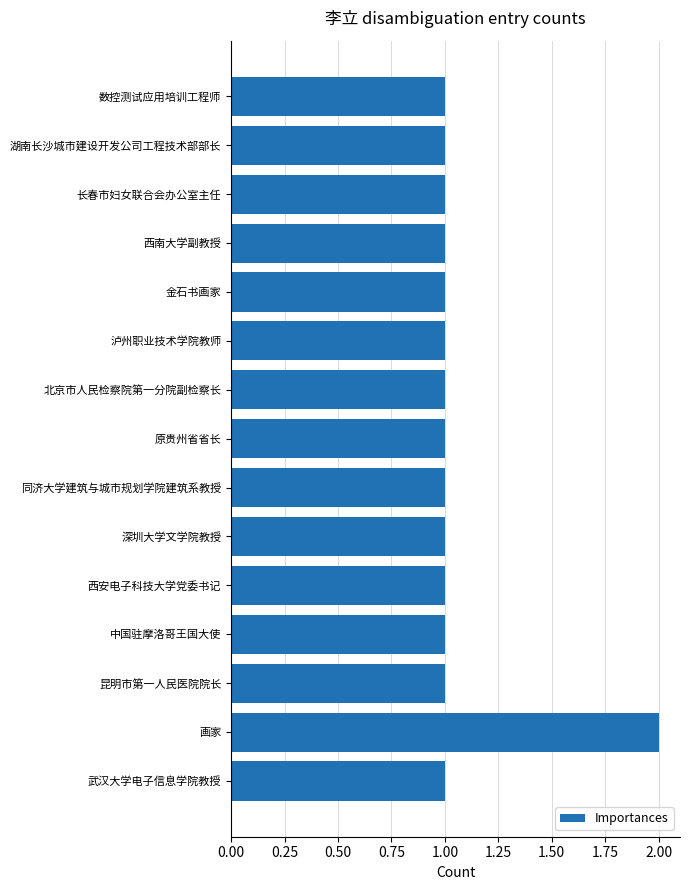

What is the minimum value shown in the chart?

1